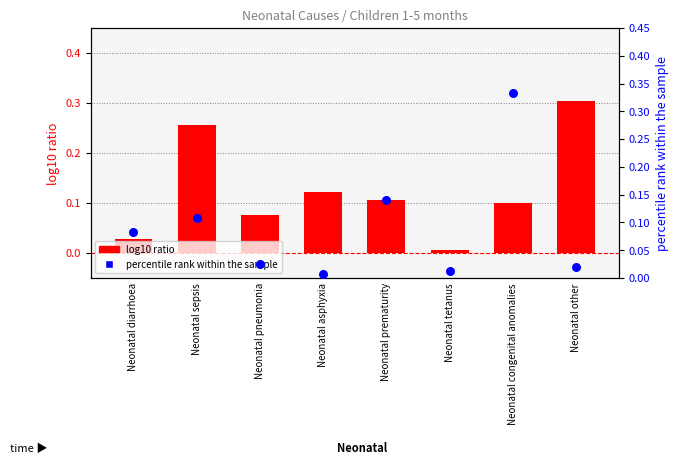

Which series has the largest total across all categories?

log10 ratio